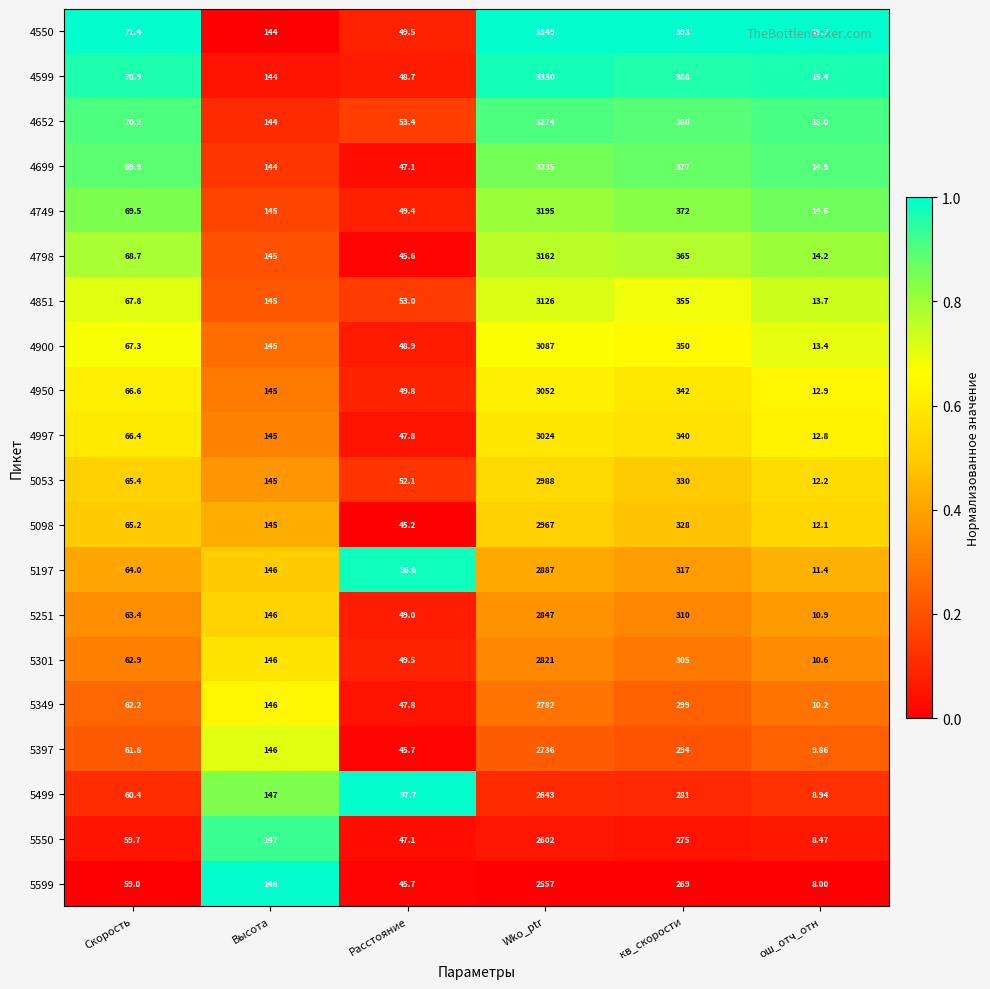

Where is 5251 nearest to the value 1428?

кв_скорости